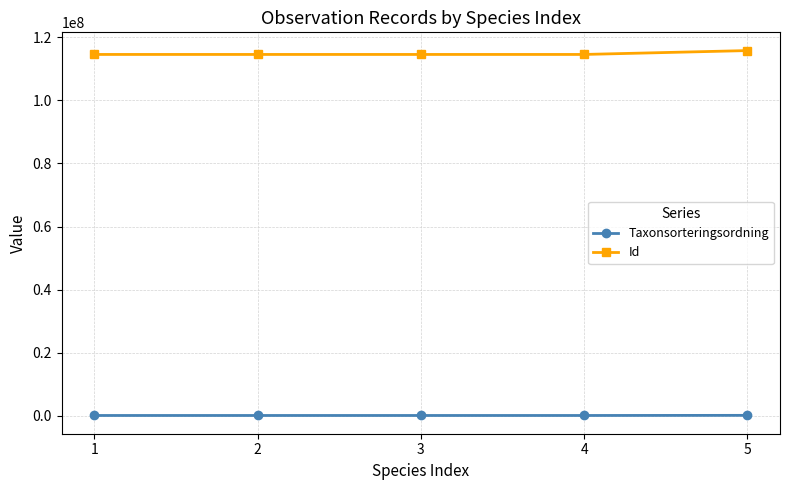

List the series in order of their peak value, lowest first.

Taxonsorteringsordning, Id